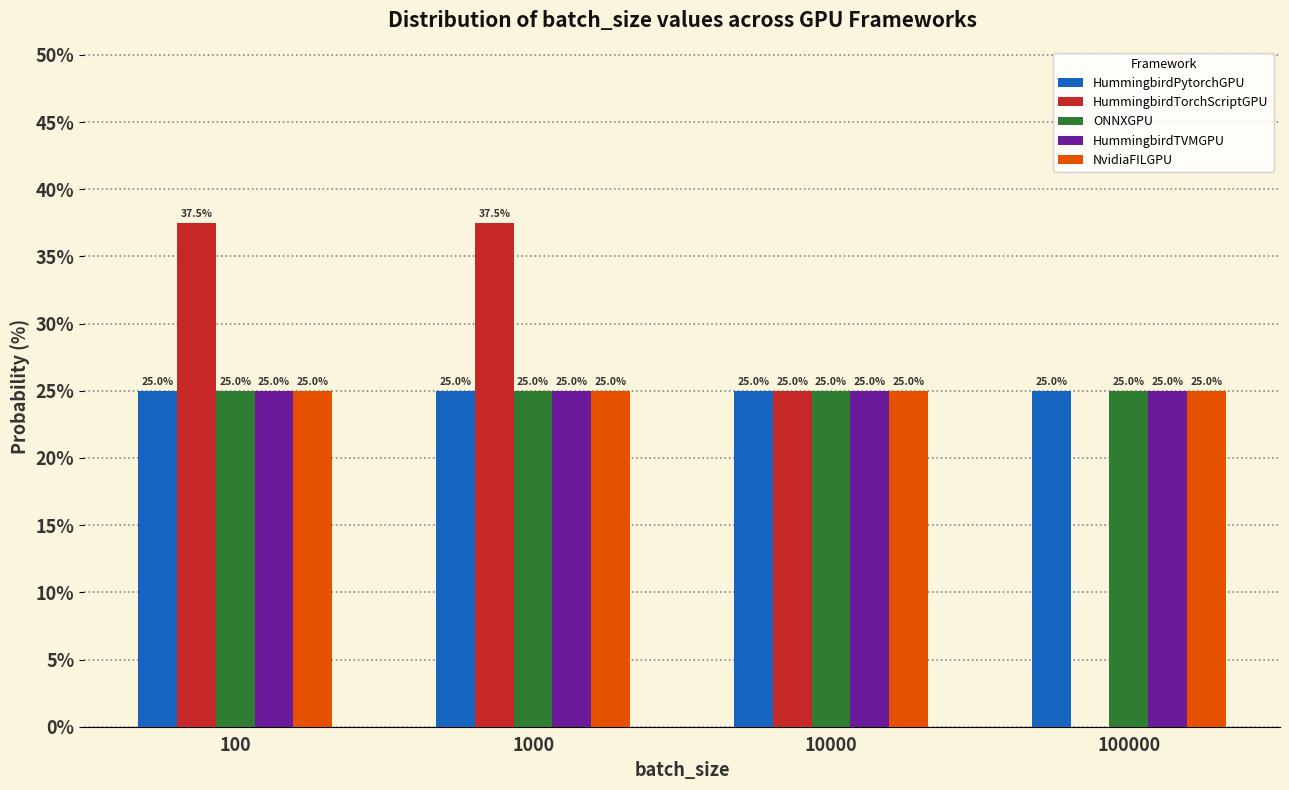

Reading left to right, what are all the values shown in this chart?

HummingbirdPytorchGPU: 100=25.0	1000=25.0	10000=25.0	100000=25.0
HummingbirdTorchScriptGPU: 100=37.5	1000=37.5	10000=25.0	100000=0.0
ONNXGPU: 100=25.0	1000=25.0	10000=25.0	100000=25.0
HummingbirdTVMGPU: 100=25.0	1000=25.0	10000=25.0	100000=25.0
NvidiaFILGPU: 100=25.0	1000=25.0	10000=25.0	100000=25.0